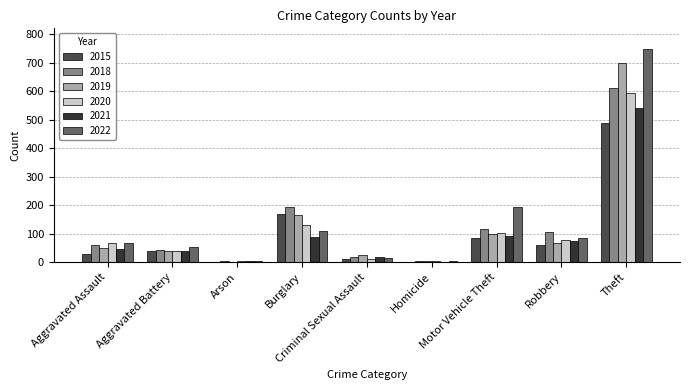

What is the sum of all 2021 values?

909